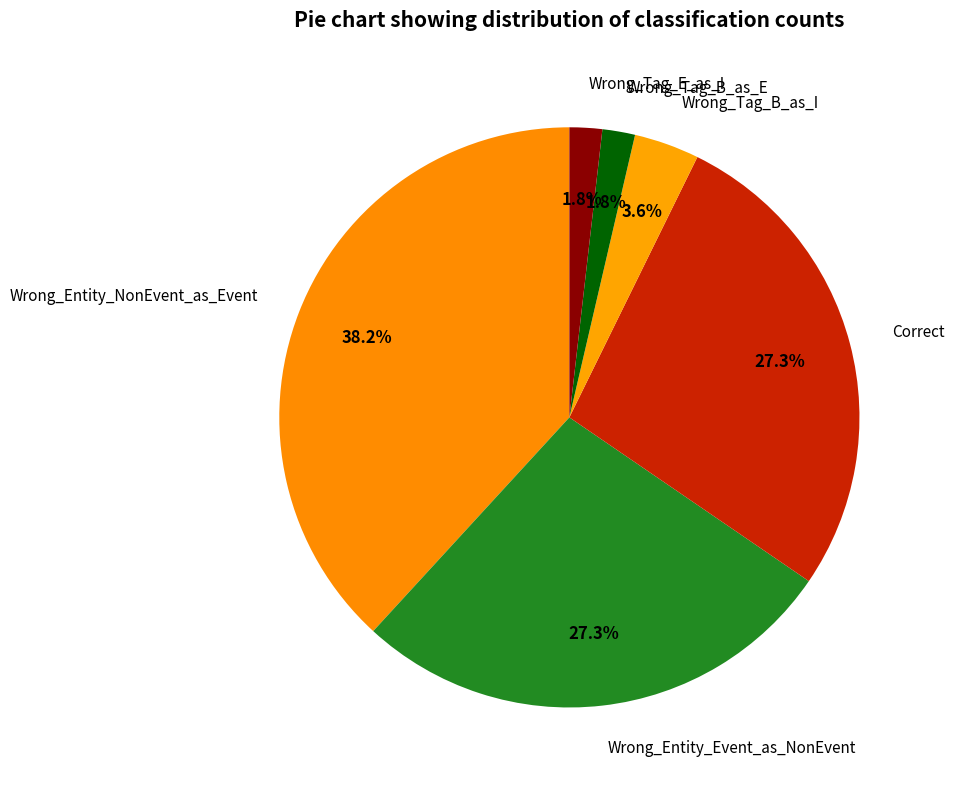

Does Wrong_Entity_Event_as_NonEvent account for over 50% of the chart?

No